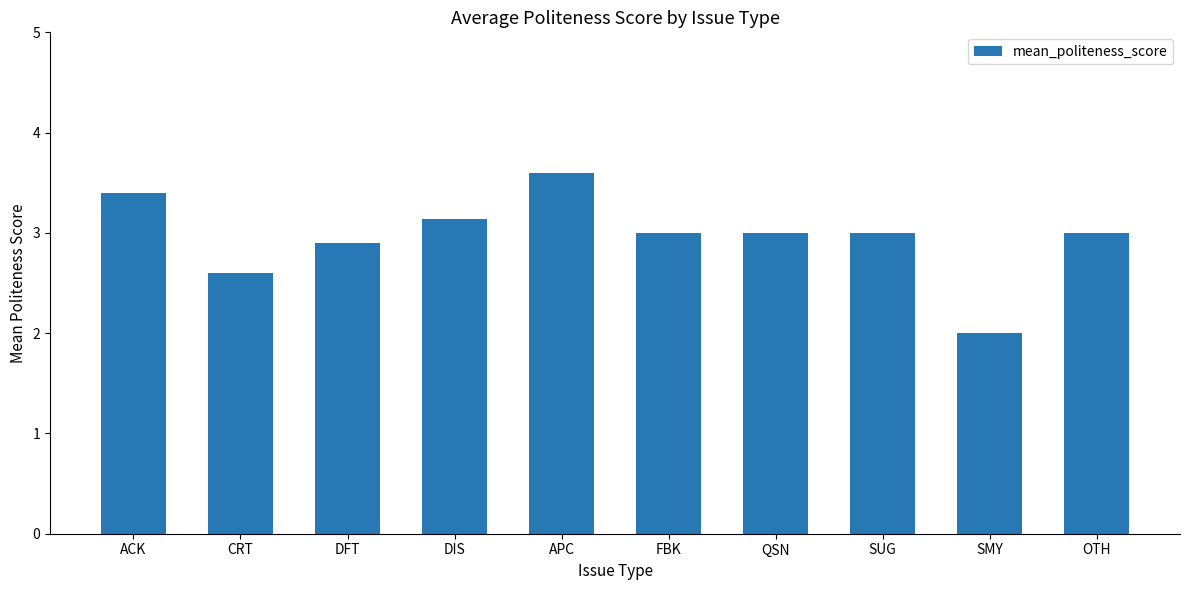

At which label does the data first exceed 3?

ACK